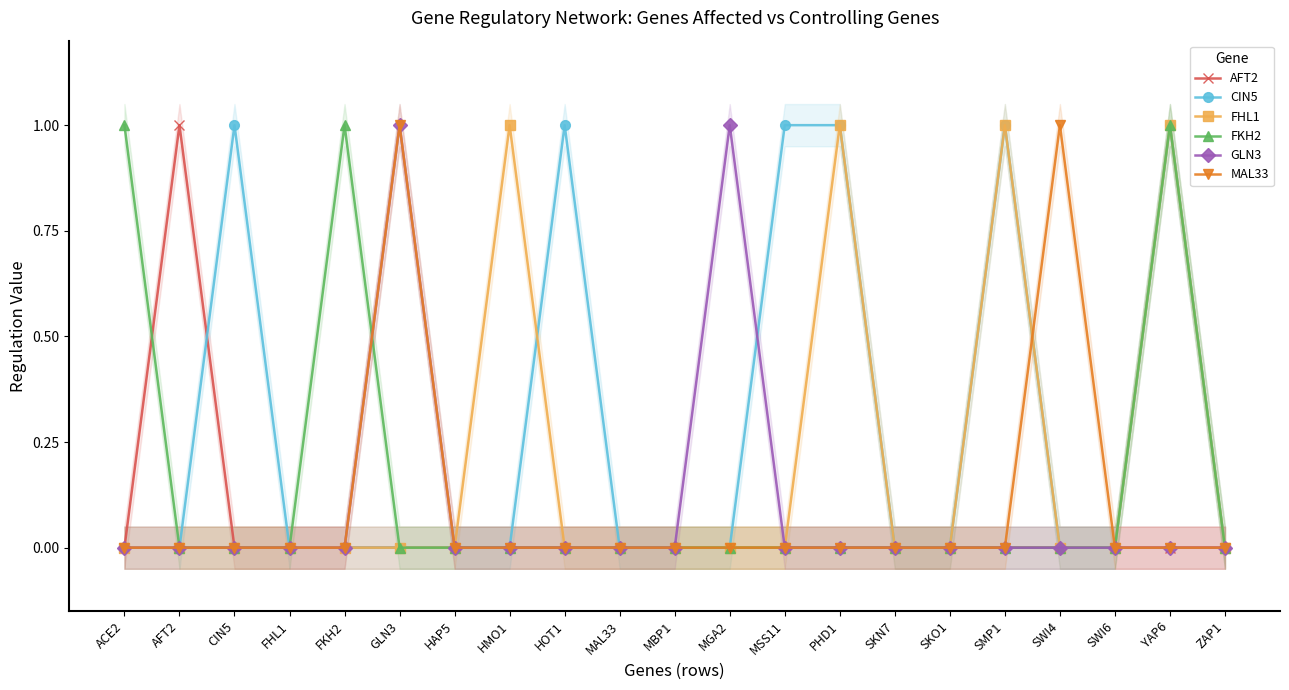

Between MSS11 and SKO1, which is larger?

MSS11